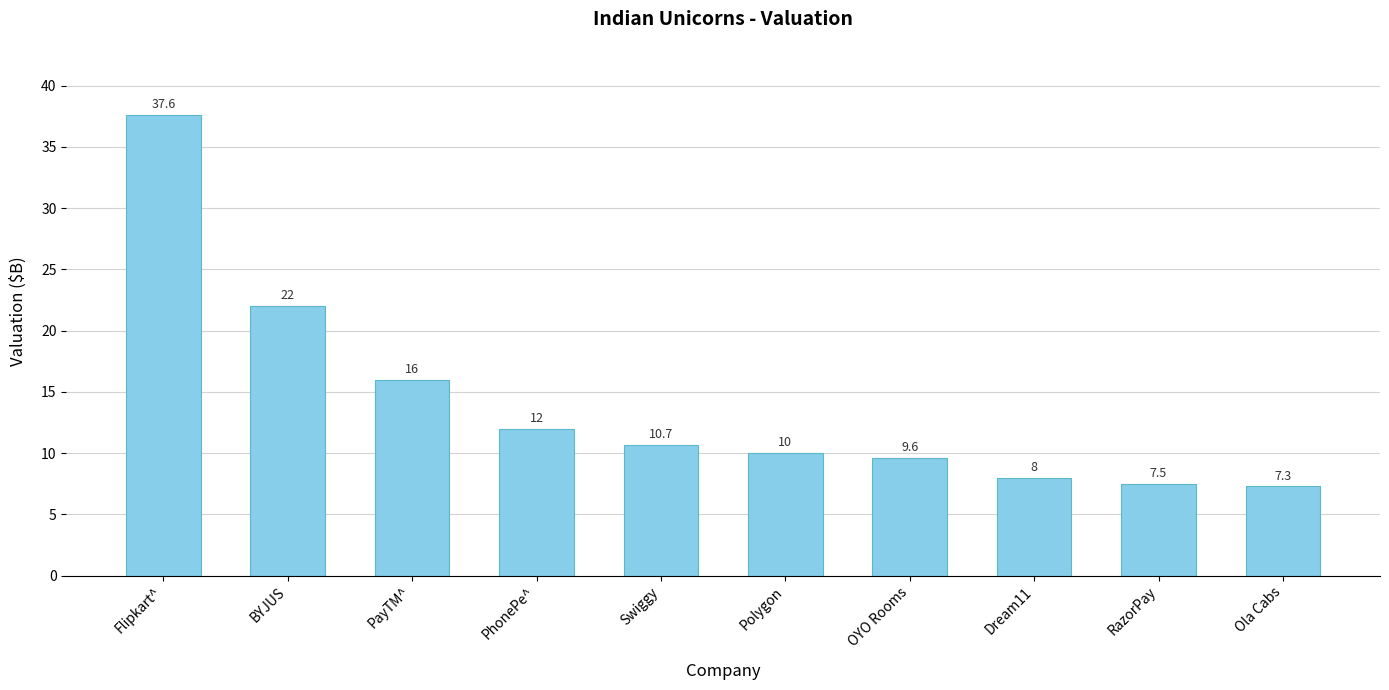

Approximately how many times larger is the value at Swiggy compared to PayTM^?

0.7